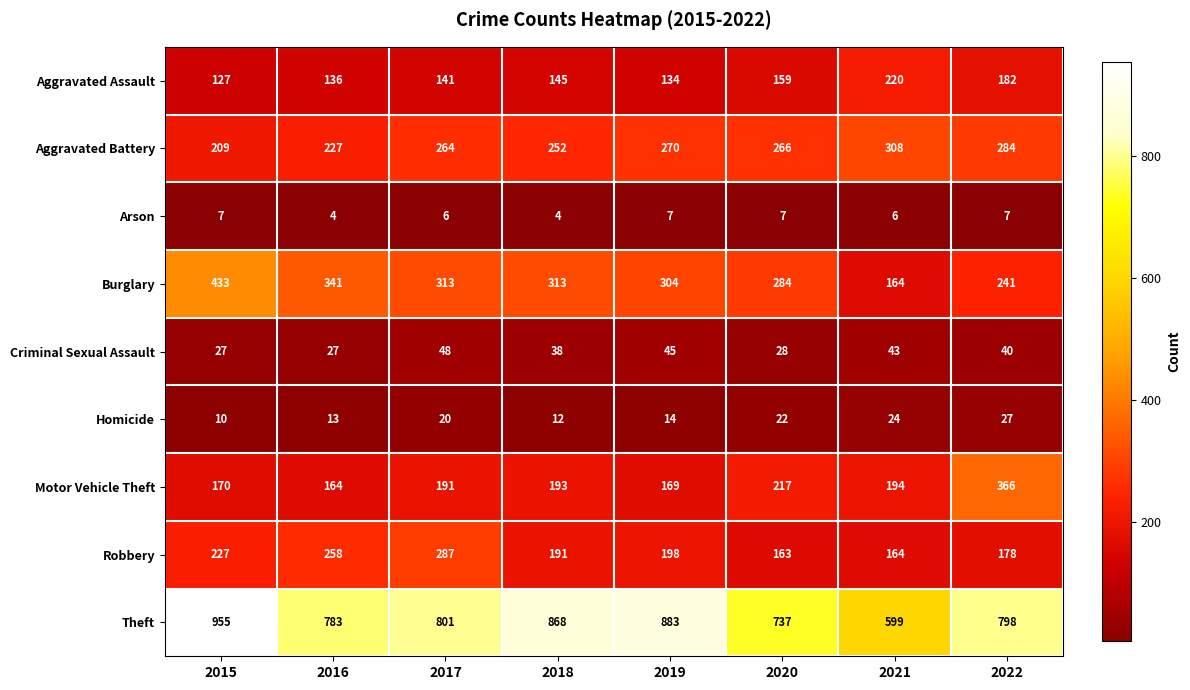

What is the spread (max minus min) of values at 2021?

593